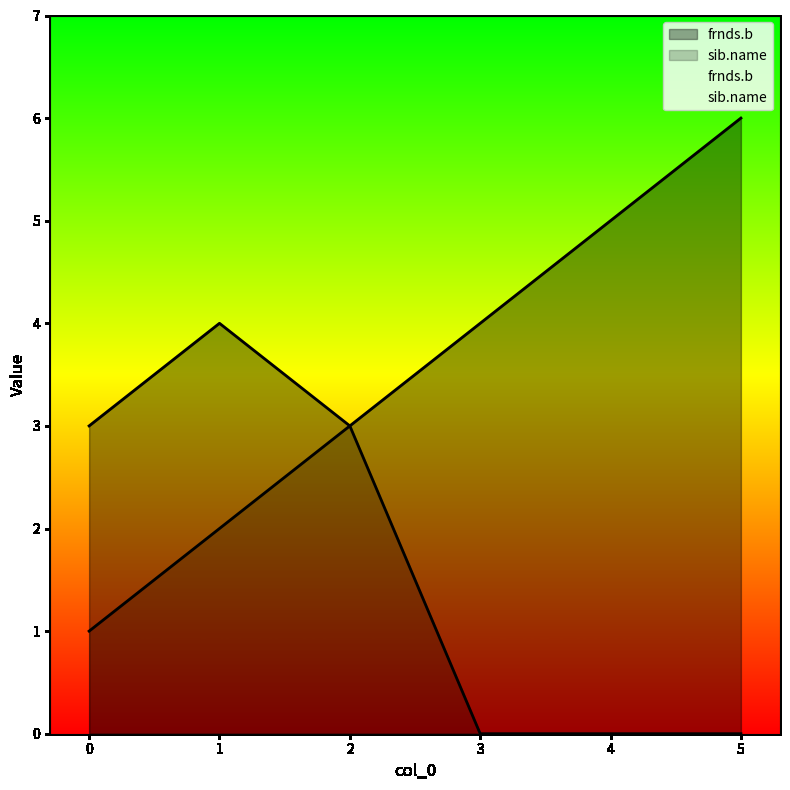

True or false: sib.name and frnds.b intersect in this chart.

False